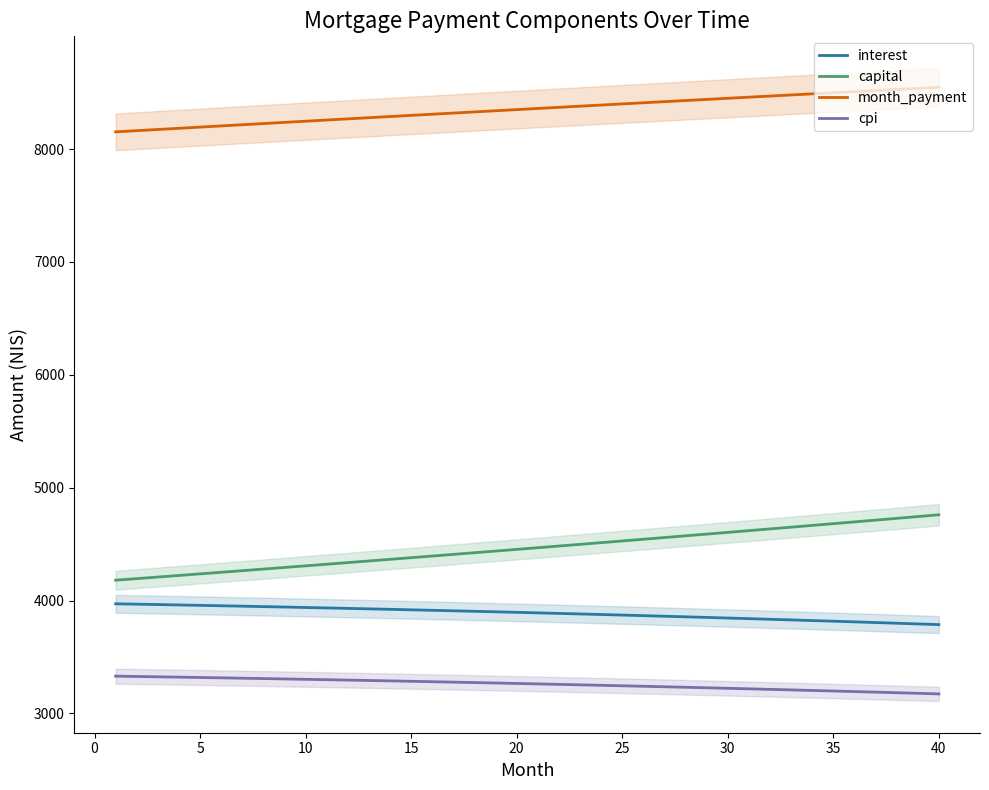

Reading left to right, transcribe all the data shown in this chart.

interest: 3971.5	3968.2	3964.7	3961.2	3957.7	3954.0	3950.3	3946.6	3942.7	3938.8	3934.8	3930.8	3926.7	3922.5	3918.2	3913.9	3909.5	3905.0	3900.4	3895.8	3891.1	3886.3	3881.5	3876.6	3871.6	3866.5	3861.3	3856.1	3850.8	3845.4	3839.9	3834.4	3828.8	3823.0	3817.3	3811.4	3805.4	3799.4	3793.3	3787.1
capital: 4180.6	4194.5	4208.5	4222.5	4236.6	4250.7	4264.9	4279.1	4293.3	4307.7	4322.0	4336.4	4350.9	4365.4	4379.9	4394.5	4409.2	4423.9	4438.6	4453.4	4468.3	4483.2	4498.1	4513.1	4528.1	4543.2	4558.4	4573.6	4588.8	4604.1	4619.5	4634.9	4650.3	4665.8	4681.4	4697.0	4712.6	4728.3	4744.1	4759.9
month_payment: 8152.1	8162.7	8173.2	8183.7	8194.2	8204.7	8215.2	8225.6	8236.1	8246.5	8256.9	8267.2	8277.5	8287.9	8298.1	8308.4	8318.7	8328.9	8339.1	8349.2	8359.4	8369.5	8379.6	8389.7	8399.7	8409.7	8419.7	8429.7	8439.6	8449.5	8459.4	8469.2	8479.1	8488.9	8498.6	8508.4	8518.1	8527.7	8537.4	8547.0
cpi: 3330.5	3327.6	3324.7	3321.7	3318.7	3315.5	3312.4	3309.2	3305.9	3302.5	3299.1	3295.7	3292.2	3288.6	3284.9	3281.3	3277.5	3273.7	3269.8	3265.8	3261.8	3257.8	3253.6	3249.4	3245.2	3240.8	3236.4	3232.0	3227.5	3222.9	3218.2	3213.5	3208.7	3203.9	3198.9	3193.9	3188.9	3183.7	3178.5	3173.3